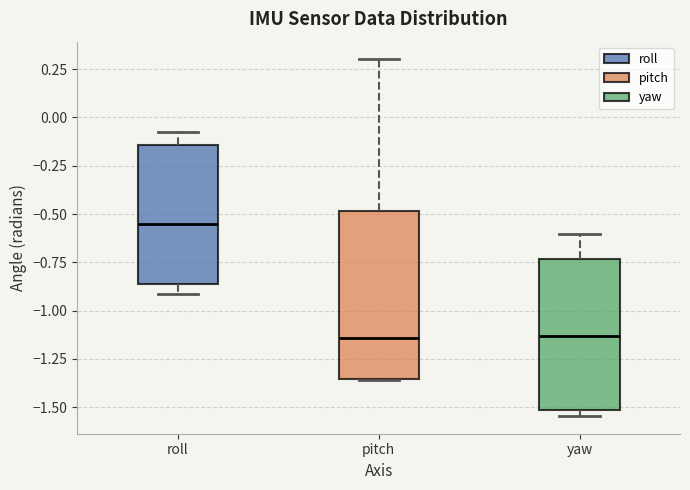

Which box is the tallest, from its lower edge to its upper edge?

pitch